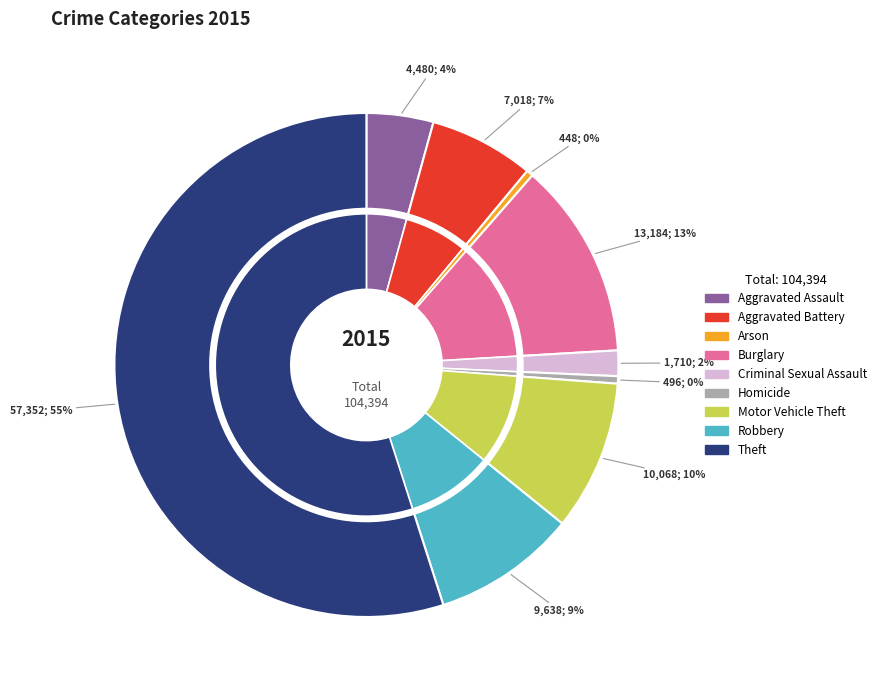

What percentage is NOT represented by Criminal Sexual Assault?

98.4%